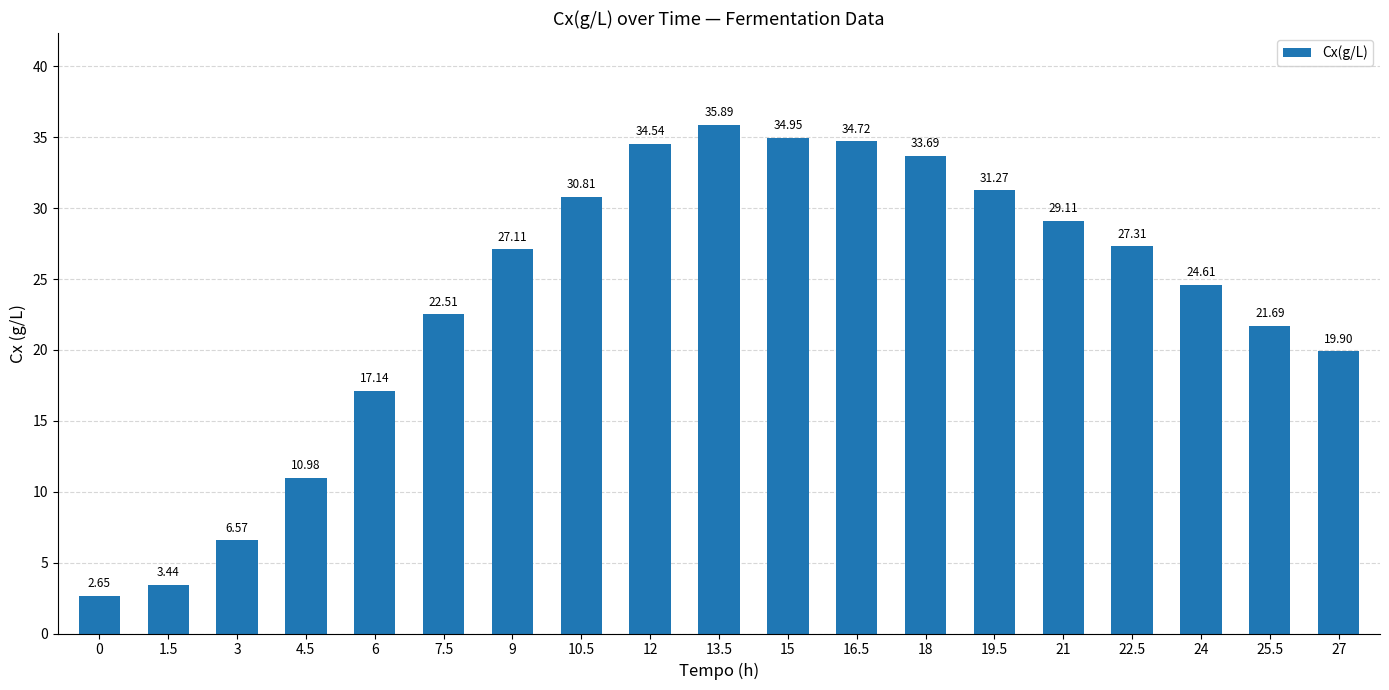

Rank the categories by value from lowest to highest.

0, 1.5, 3, 4.5, 6, 27, 25.5, 7.5, 24, 9, 22.5, 21, 10.5, 19.5, 18, 12, 16.5, 15, 13.5